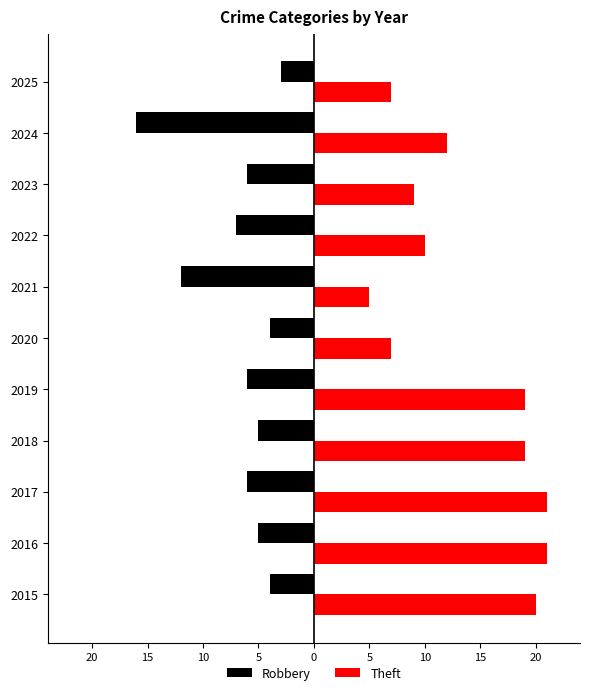

Which series has the largest range (max minus min)?

Theft